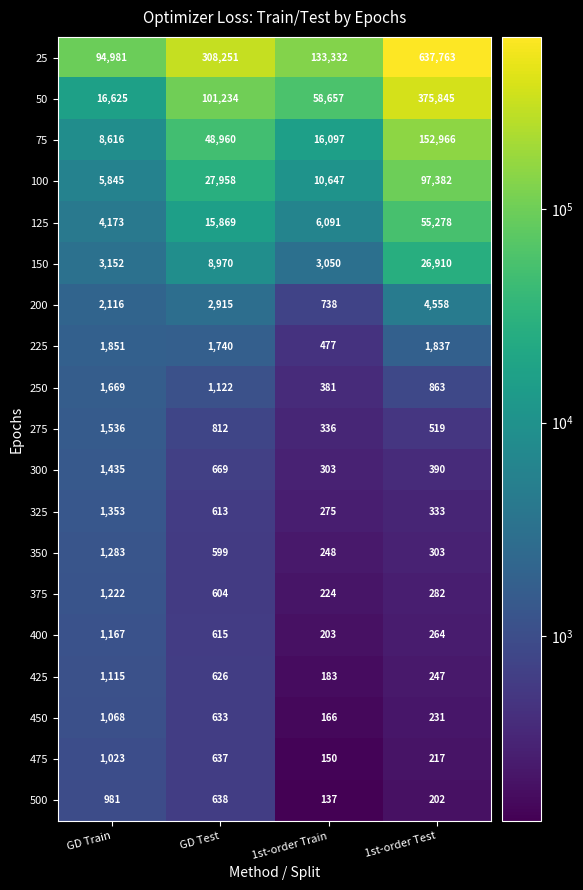

What is the difference between the 325 values at 1st-order Train and GD Train?

1078